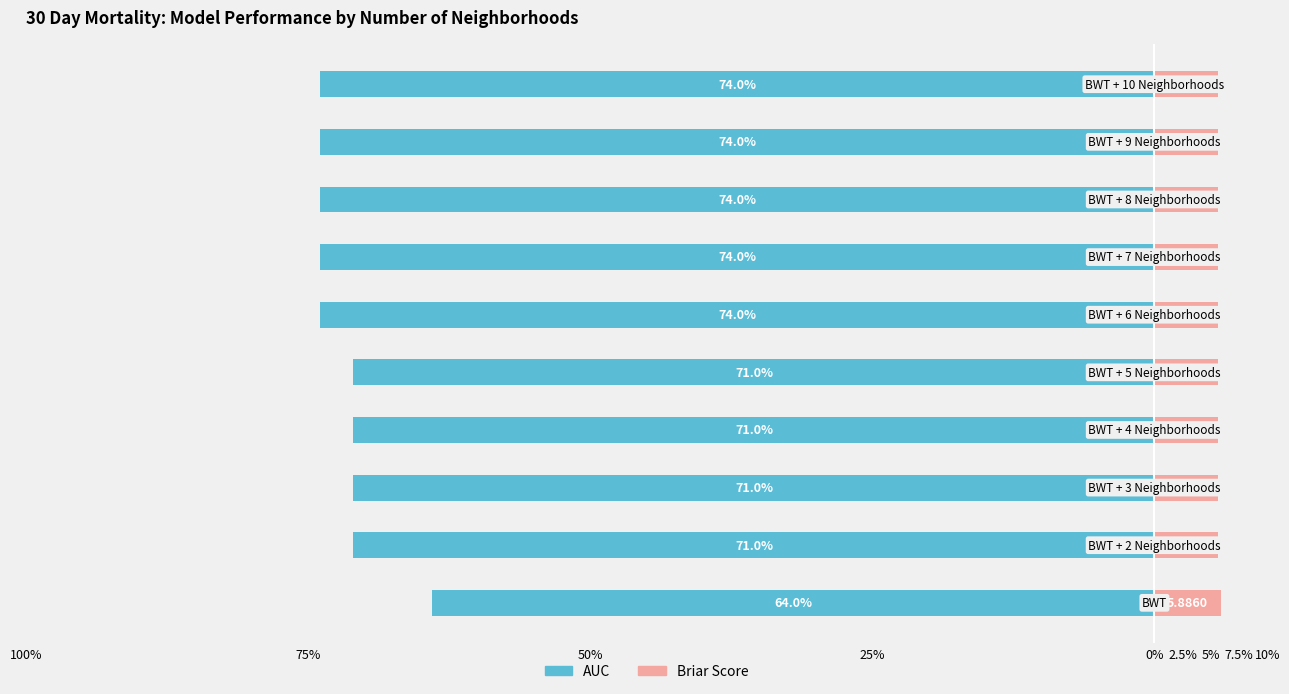

What is the difference between the maximum and minimum values in the AUC series?

10.0